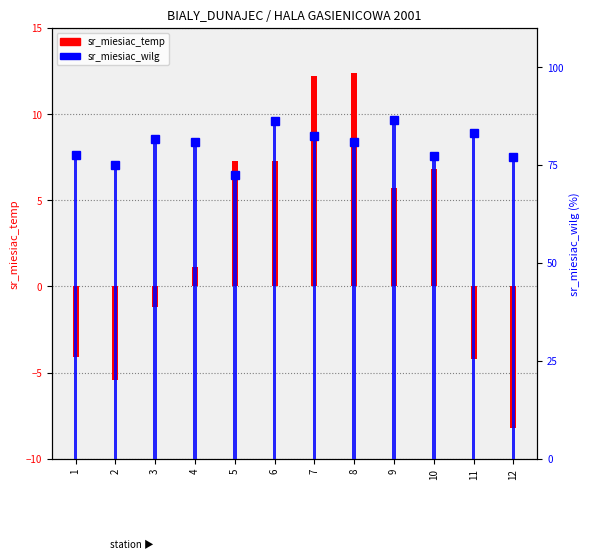

Which series has the largest total across all categories?

sr_miesiac_wilg